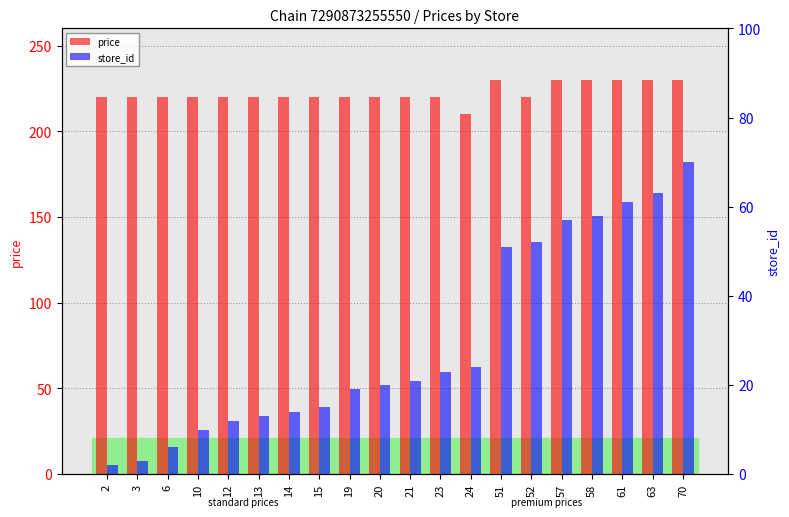

At which category is the sum across all series the highest?

70